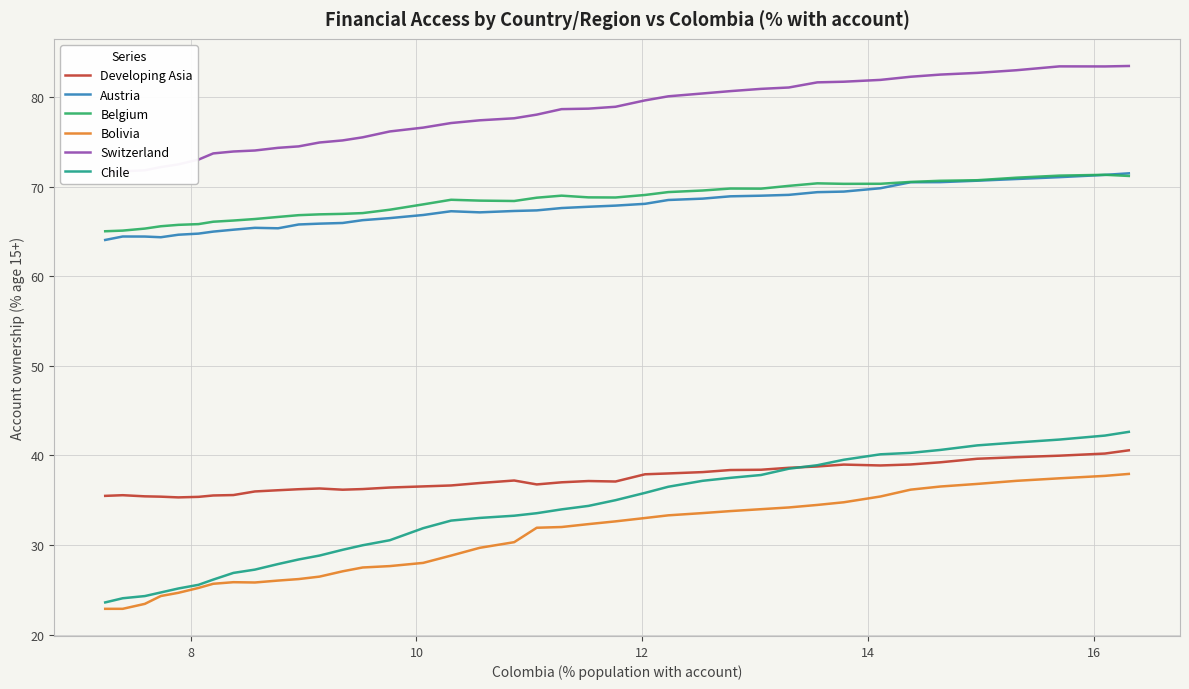

Reading right to left, extract all data points from this chart.

Developing Asia: 40.6	40.2	40.0	39.8	39.6	39.2	39.0	38.9	39.0	38.8	38.6	38.4	38.4	38.1	38.0	37.9	37.1	37.1	37.0	36.8	37.2	36.9	36.6	36.5	36.4	36.2	36.2	36.3	36.2	36.1	36.0	35.6	35.5	35.4	35.3	35.4	35.4	35.6	35.5
Austria: 71.5	71.3	71.1	70.9	70.7	70.5	70.5	69.8	69.5	69.4	69.1	69.0	68.9	68.7	68.5	68.1	67.9	67.8	67.6	67.4	67.3	67.1	67.3	66.8	66.5	66.3	66.0	65.9	65.8	65.4	65.4	65.2	65.0	64.8	64.6	64.4	64.4	64.4	64.1
Belgium: 71.2	71.3	71.2	71.0	70.7	70.7	70.5	70.3	70.3	70.4	70.1	69.8	69.8	69.6	69.4	69.1	68.8	68.8	69.0	68.8	68.4	68.4	68.5	68.0	67.4	67.1	67.0	66.9	66.8	66.6	66.4	66.2	66.1	65.8	65.7	65.6	65.3	65.1	65.0
Bolivia: 37.9	37.7	37.4	37.2	36.8	36.5	36.2	35.4	34.8	34.5	34.2	34.0	33.8	33.6	33.3	33.0	32.6	32.3	32.0	31.9	30.3	29.7	28.8	28.0	27.6	27.5	27.1	26.5	26.2	26.0	25.8	25.8	25.7	25.2	24.7	24.3	23.4	22.9	22.9
Switzerland: 83.5	83.4	83.4	83.0	82.7	82.5	82.3	81.9	81.7	81.7	81.1	80.9	80.7	80.4	80.1	79.6	78.9	78.7	78.7	78.1	77.6	77.4	77.1	76.6	76.2	75.5	75.2	74.9	74.5	74.3	74.0	73.9	73.7	73.0	72.5	72.2	71.8	71.7	71.6
Chile: 42.6	42.2	41.8	41.4	41.1	40.6	40.3	40.1	39.5	38.9	38.5	37.8	37.5	37.2	36.5	35.8	35.0	34.4	34.0	33.6	33.3	33.0	32.7	31.9	30.5	30.0	29.5	28.8	28.4	27.9	27.3	26.9	26.1	25.6	25.1	24.7	24.3	24.1	23.6